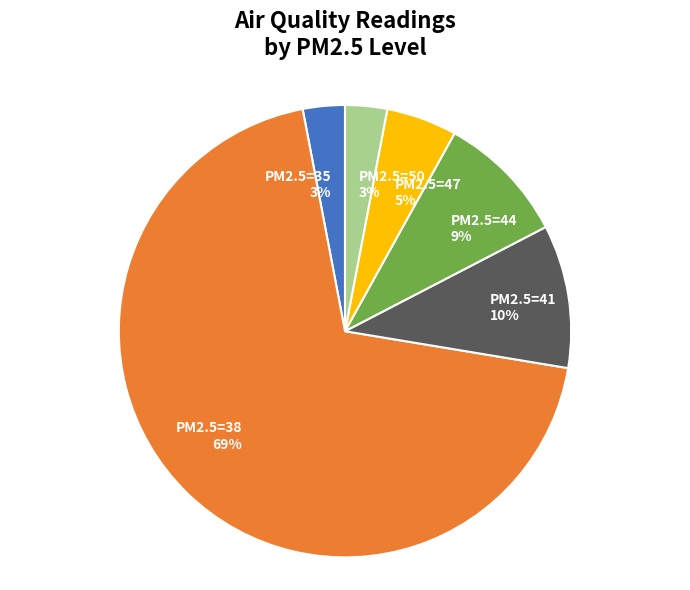

Count the number of slices in the pie.

6